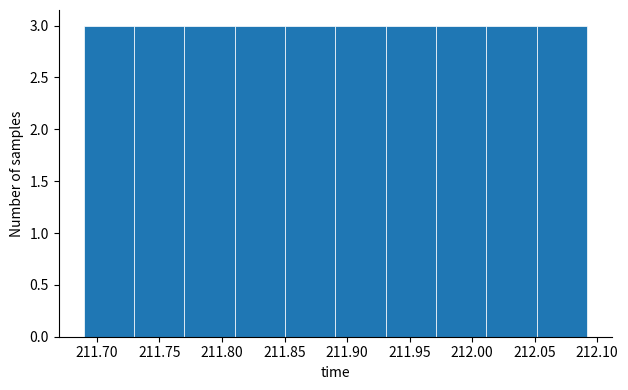

How tall is the bar that spans 211.89 to 211.93 on the x-axis? Neither the bar edges nor the heights are printed on the chart, so give them approximately, as read against the axes.

3